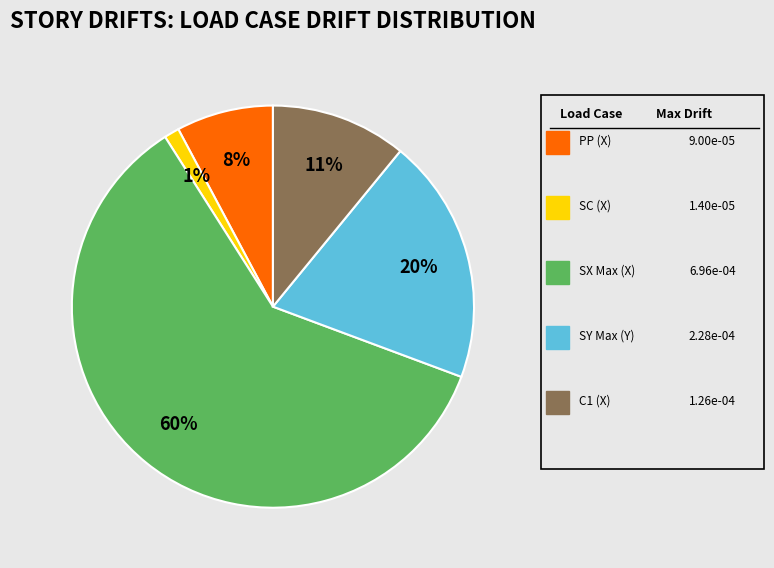

How many slices are in this pie chart?

5